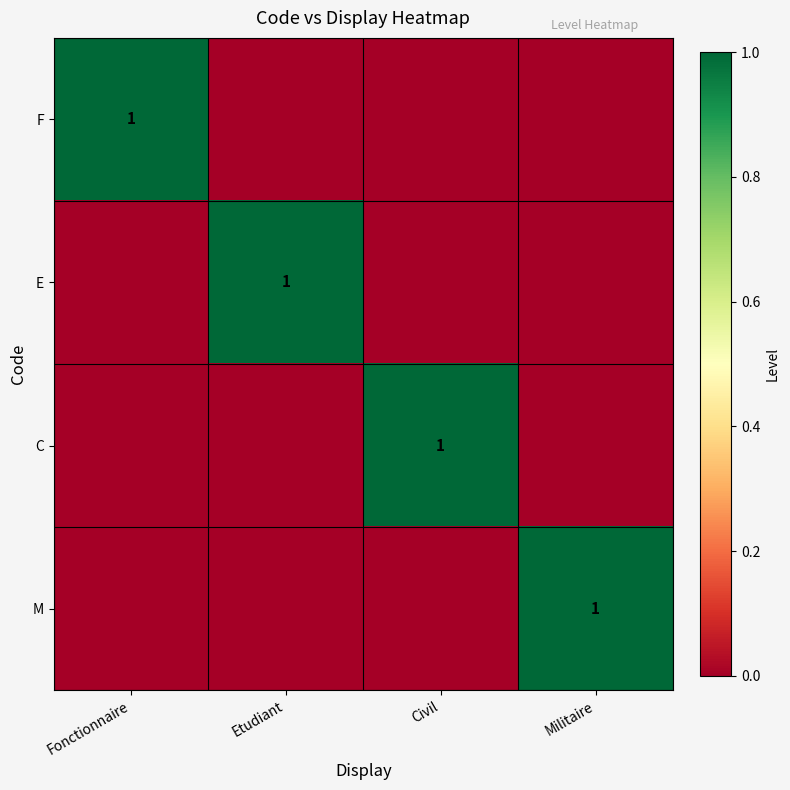

The value of C at Civil is 1. True or false?

True